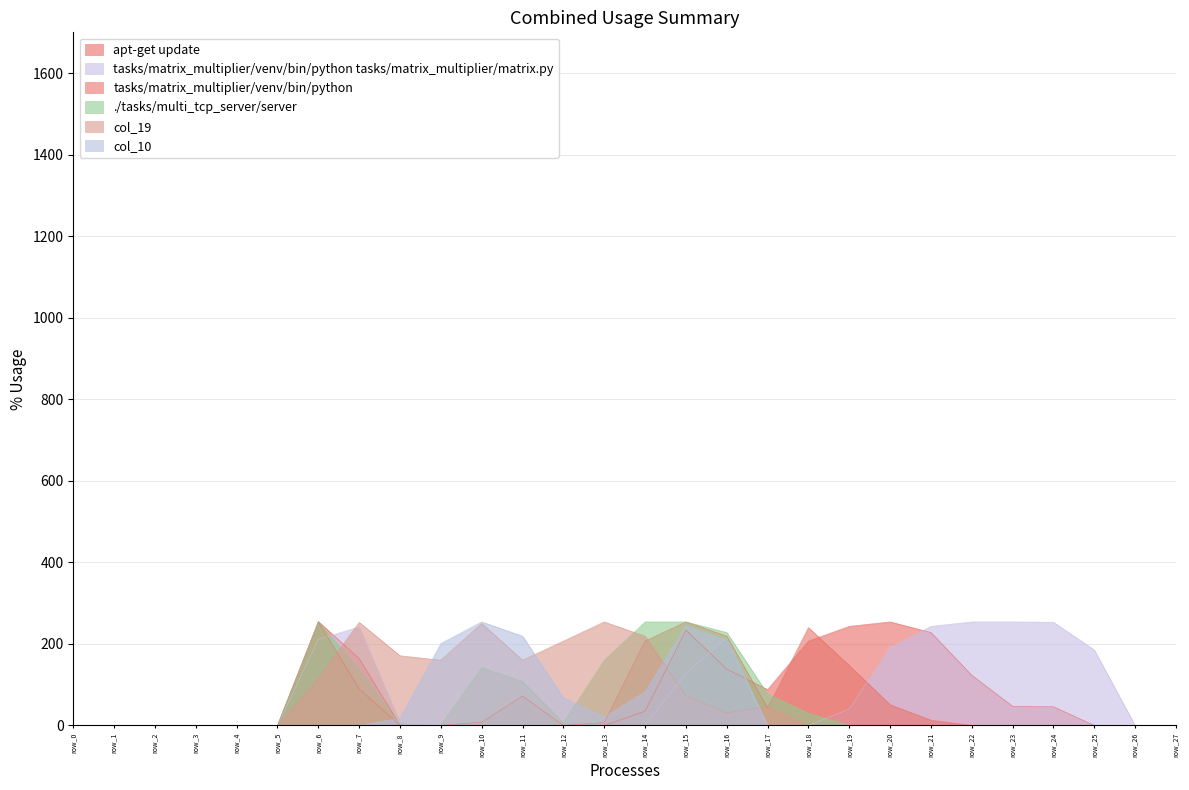

At which label is col_15 closest to 127?

row_15